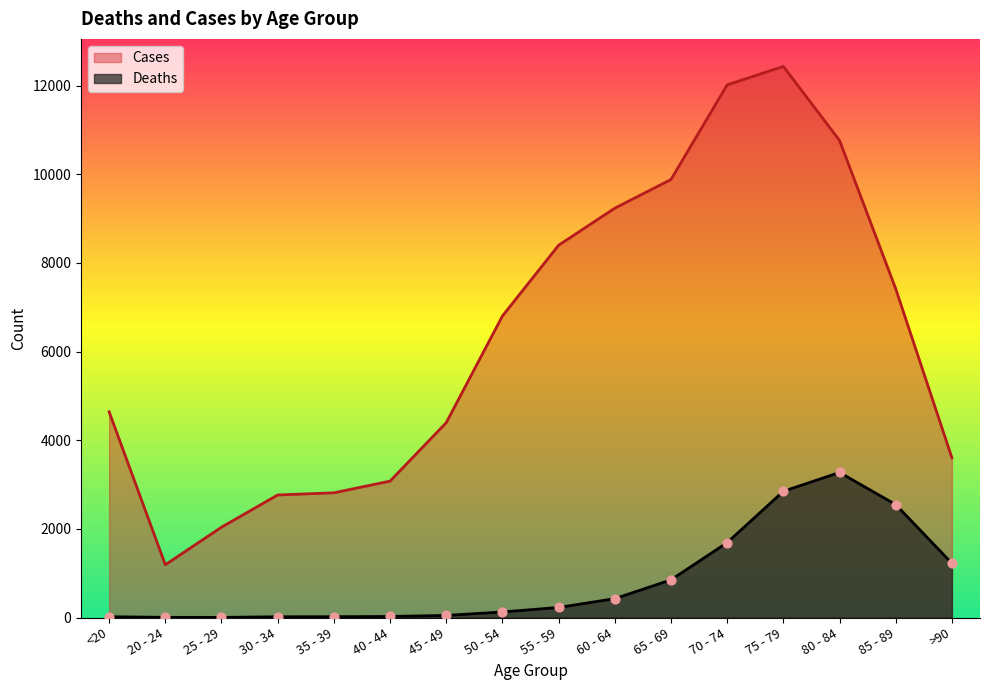

Which series has the largest total across all categories?

Cases